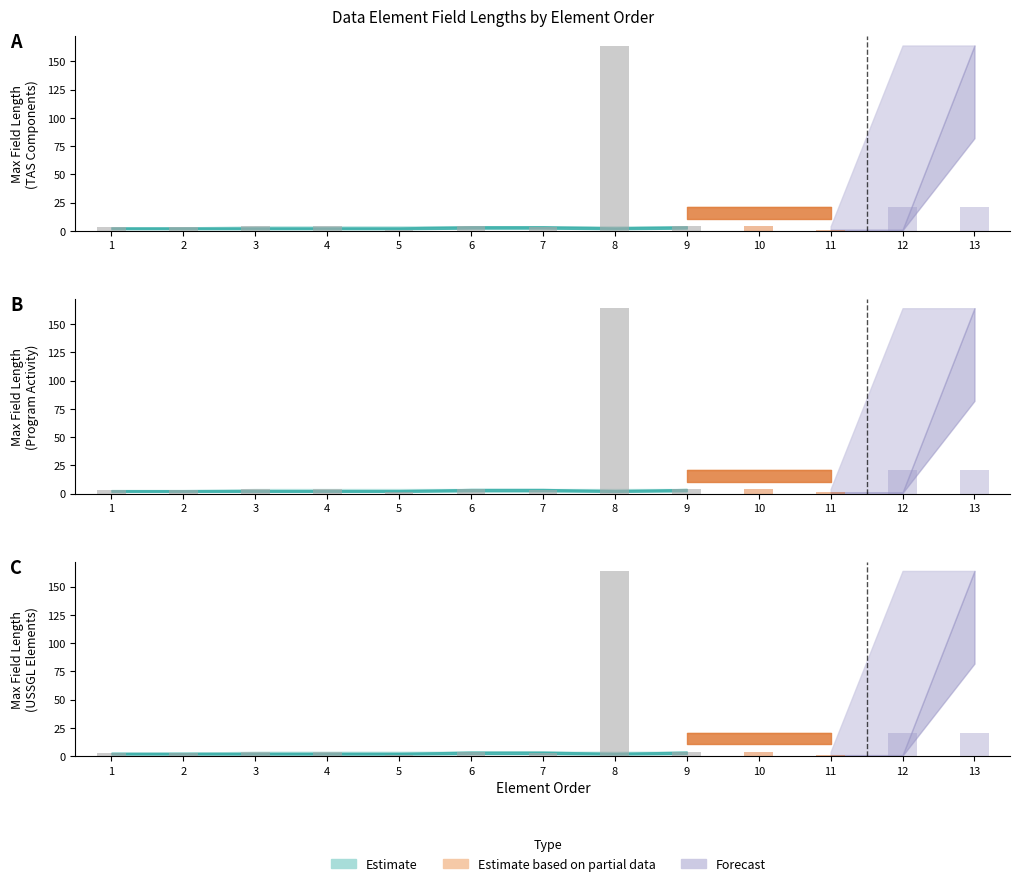

Which series has the largest total across all categories?

Forecast_upper